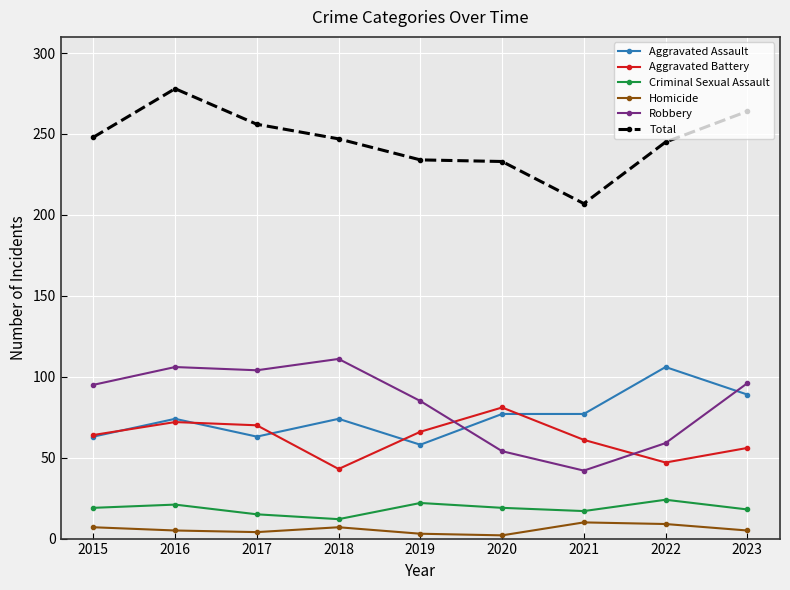

What is the total value across all series at 2019?

468